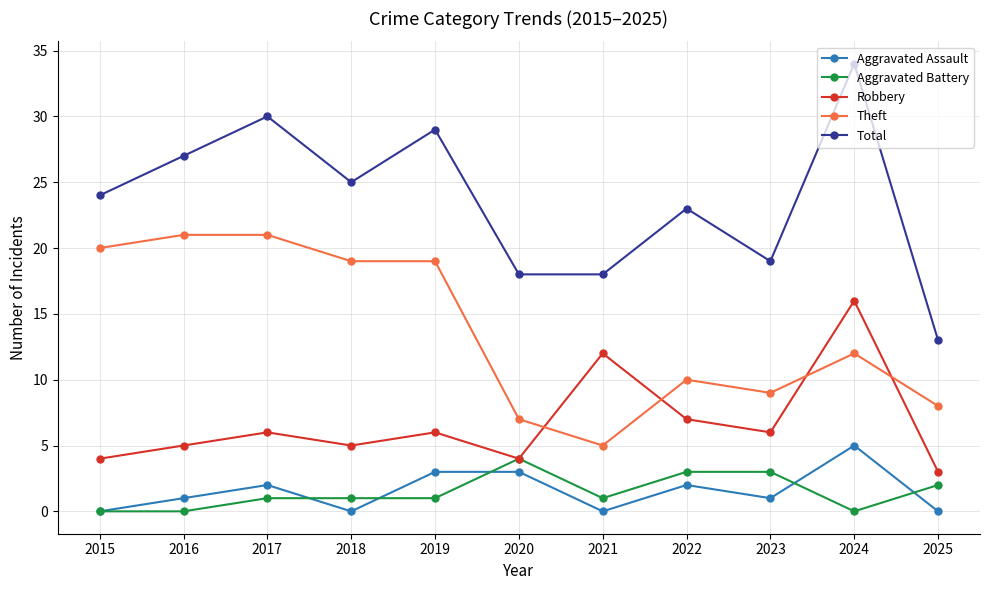

What is the total value across all series at 2017?

60